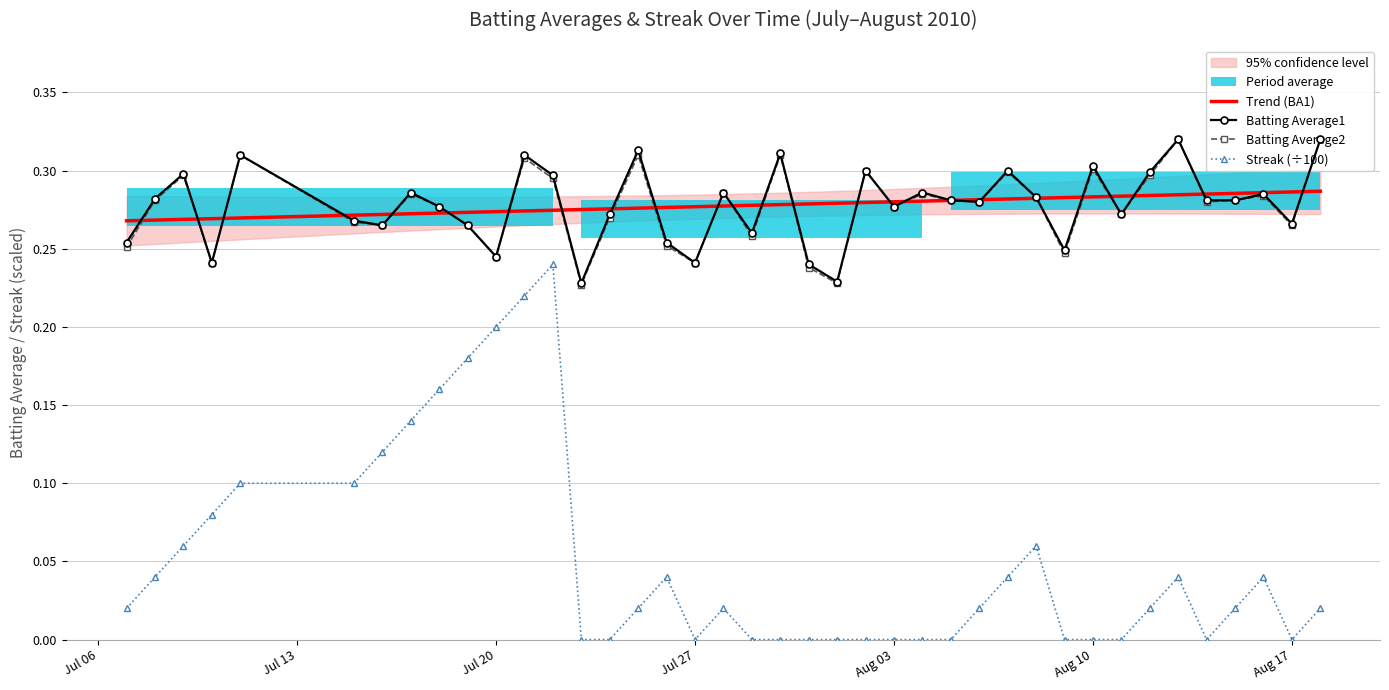

The value of Batting Average1 at 2010-08-15 is 0.3. True or false?

True